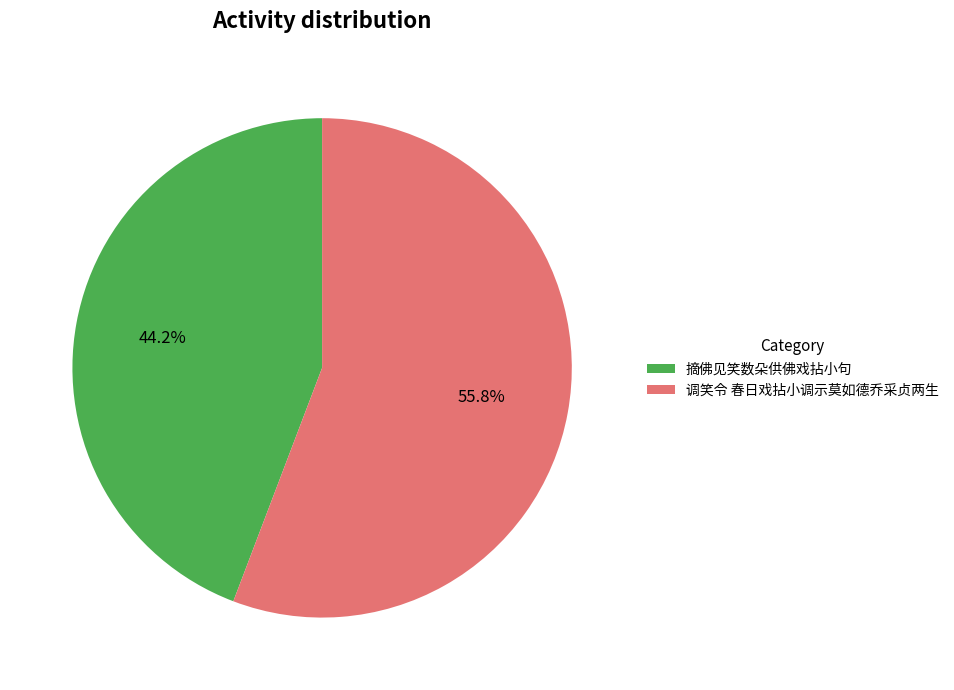

Does 调笑令 春日戏拈小调示莫如德乔采贞两生 account for over 50% of the chart?

Yes